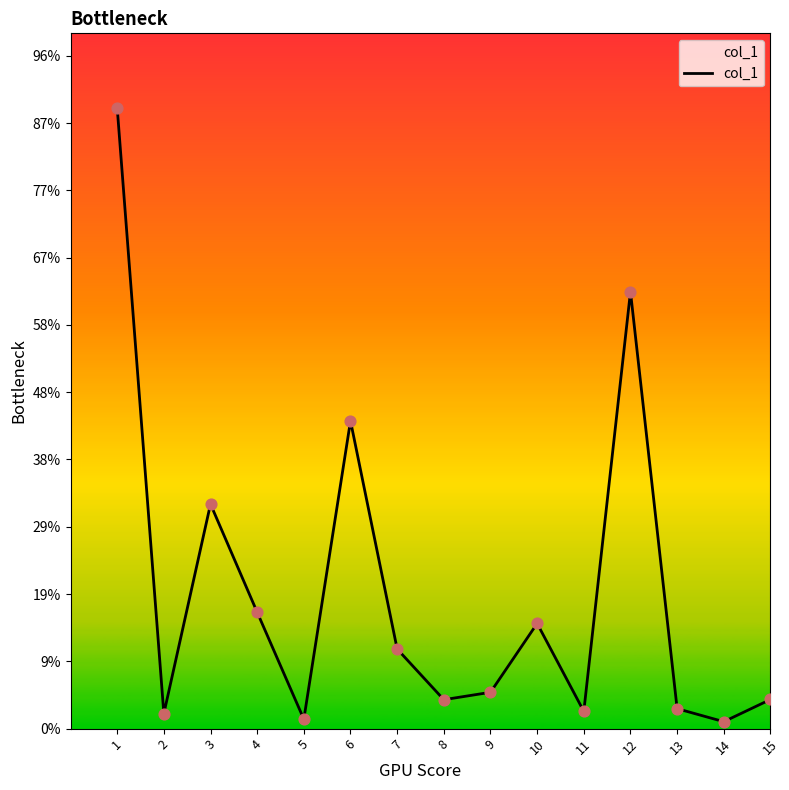

Approximately how many times larger is the value at 15 compared to 6?

0.1